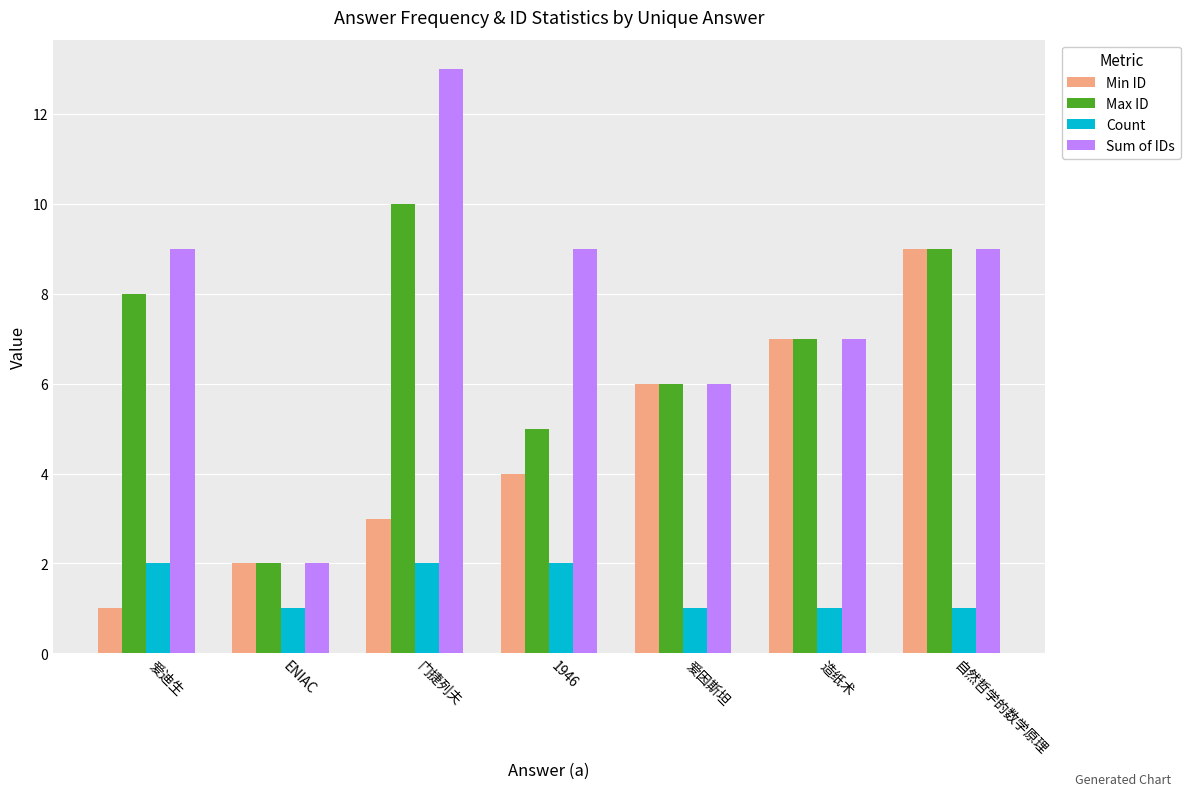

At which label is Max ID closest to 6?

爱因斯坦